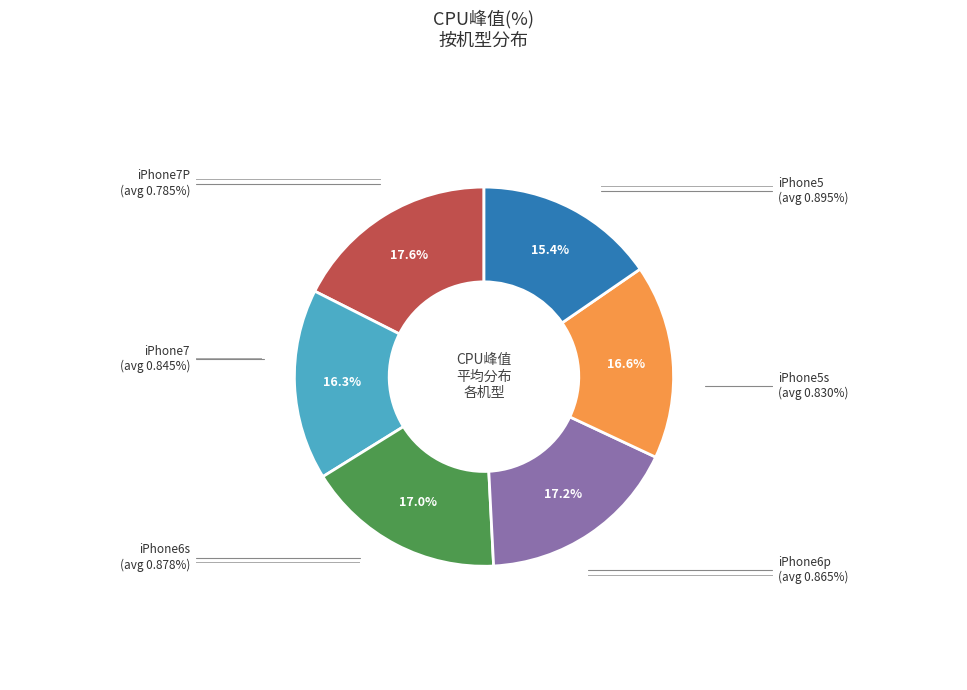

True or false: iPhone5s accounts for 16% of the total.

True